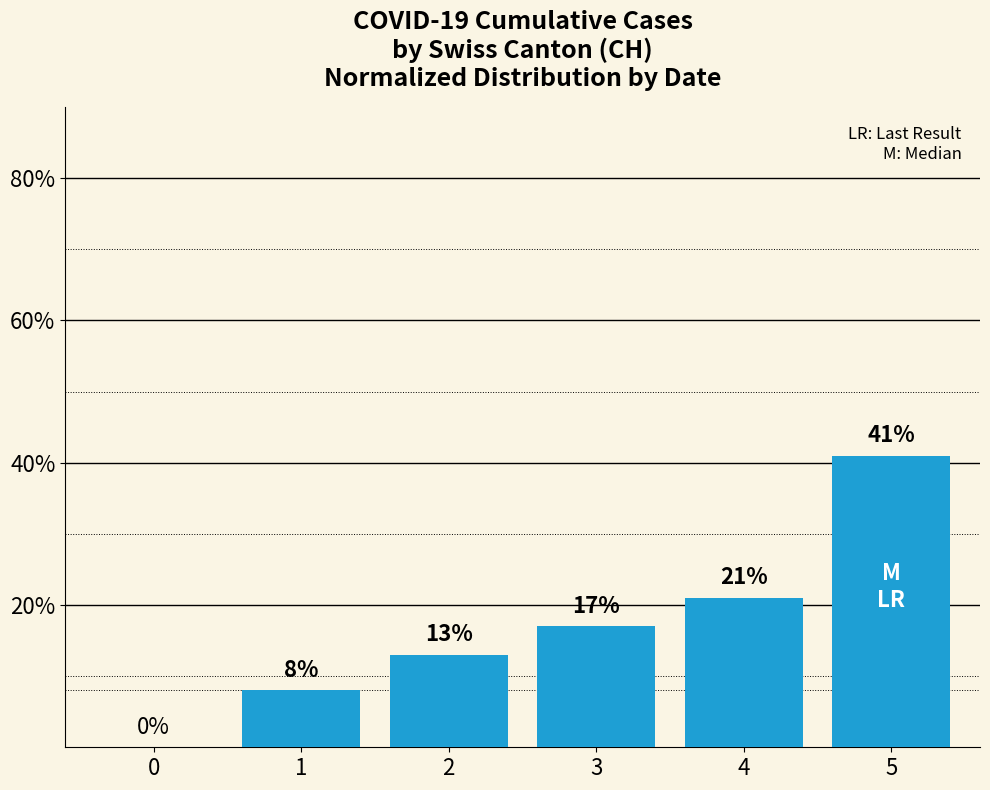

What is the change in value from 4 to 5?

+20